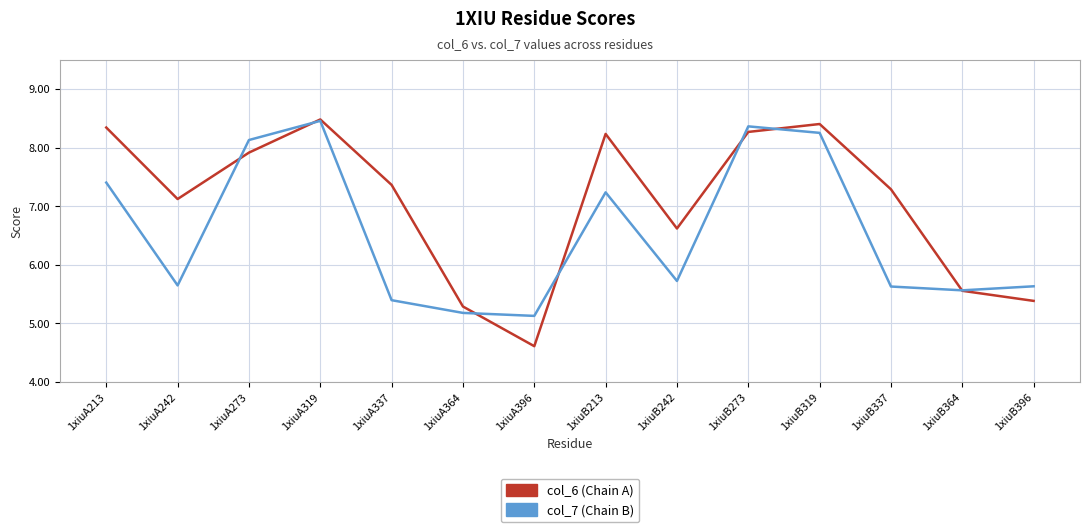

What is the minimum value for col_6 (Chain A)?

4.6